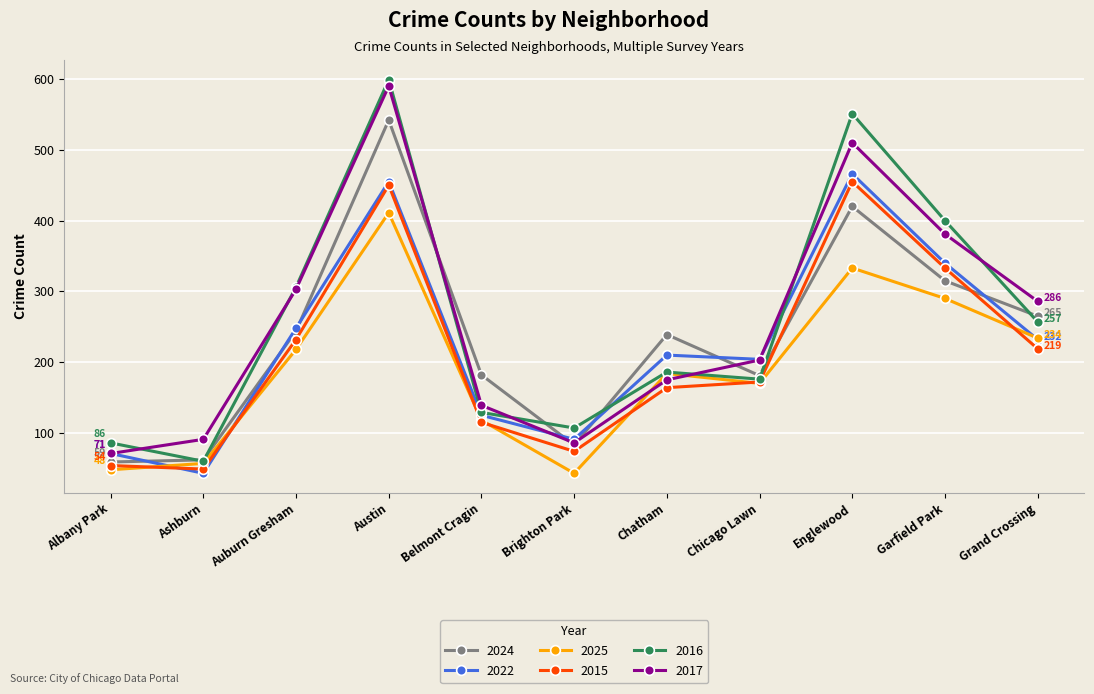

Between Albany Park and Auburn Gresham, which series saw the biggest shift?

2017